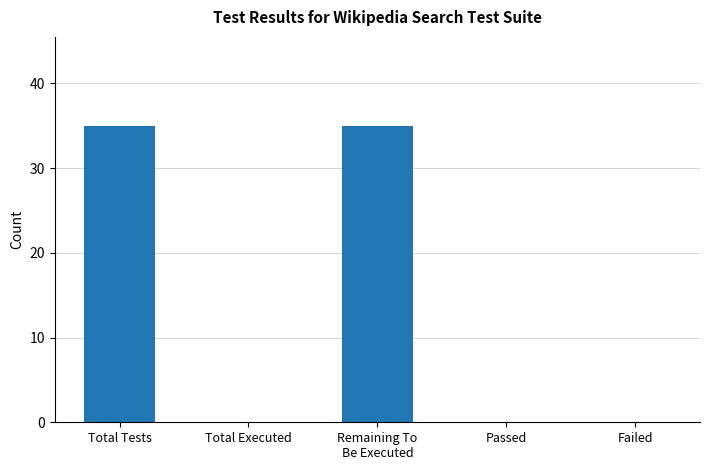

What is the average value?

14